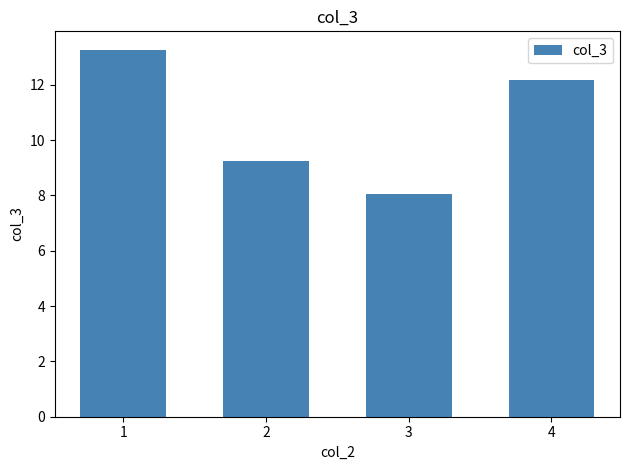

How many data points are less than 12?

2